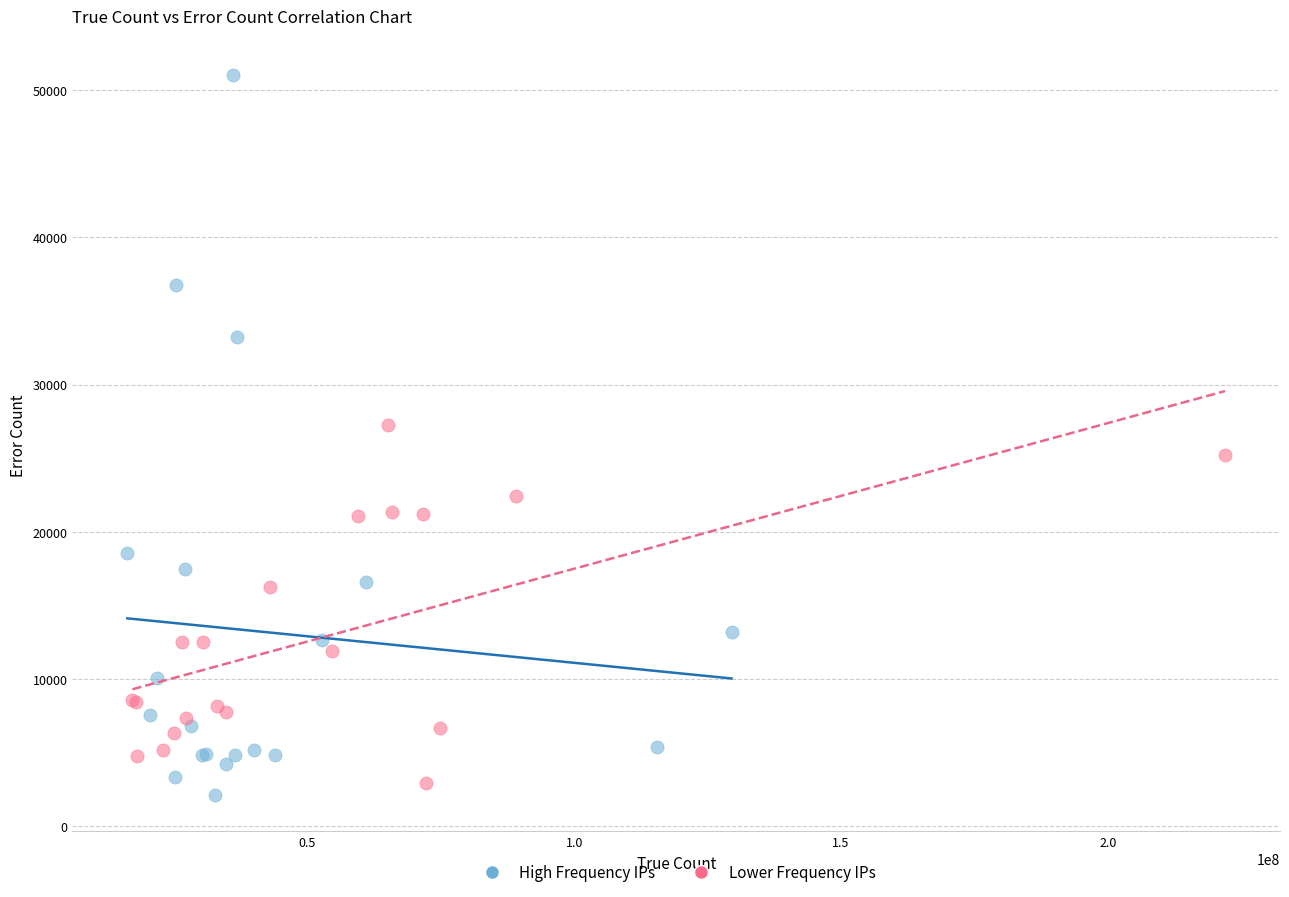

Which series has the widest spread of Y values?

High Frequency IPs